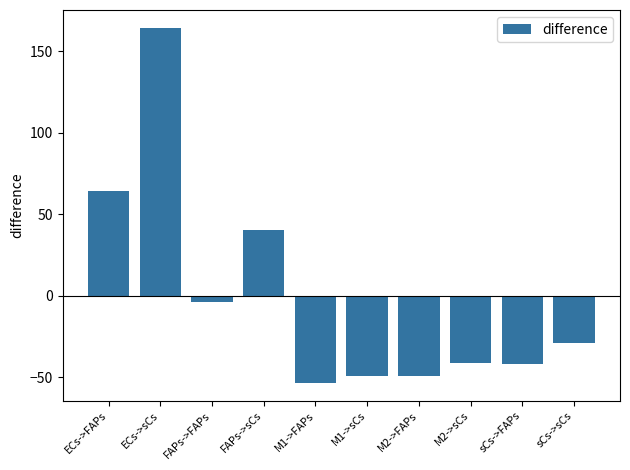

What is the maximum value shown in the chart?

164.5